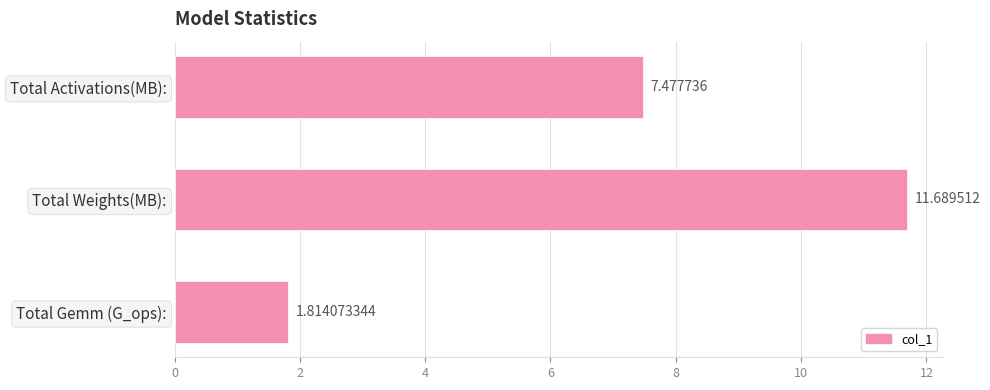

What is the label of the 3rd bar from the top?

Total Gemm (G_ops):